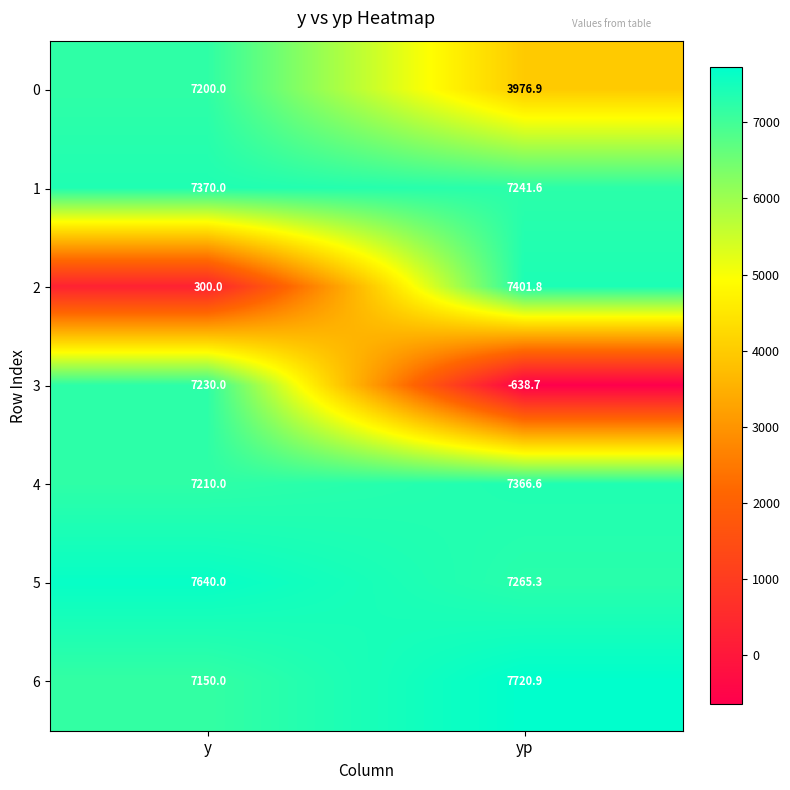

List the labels in order of 3 value, largest first.

y, yp